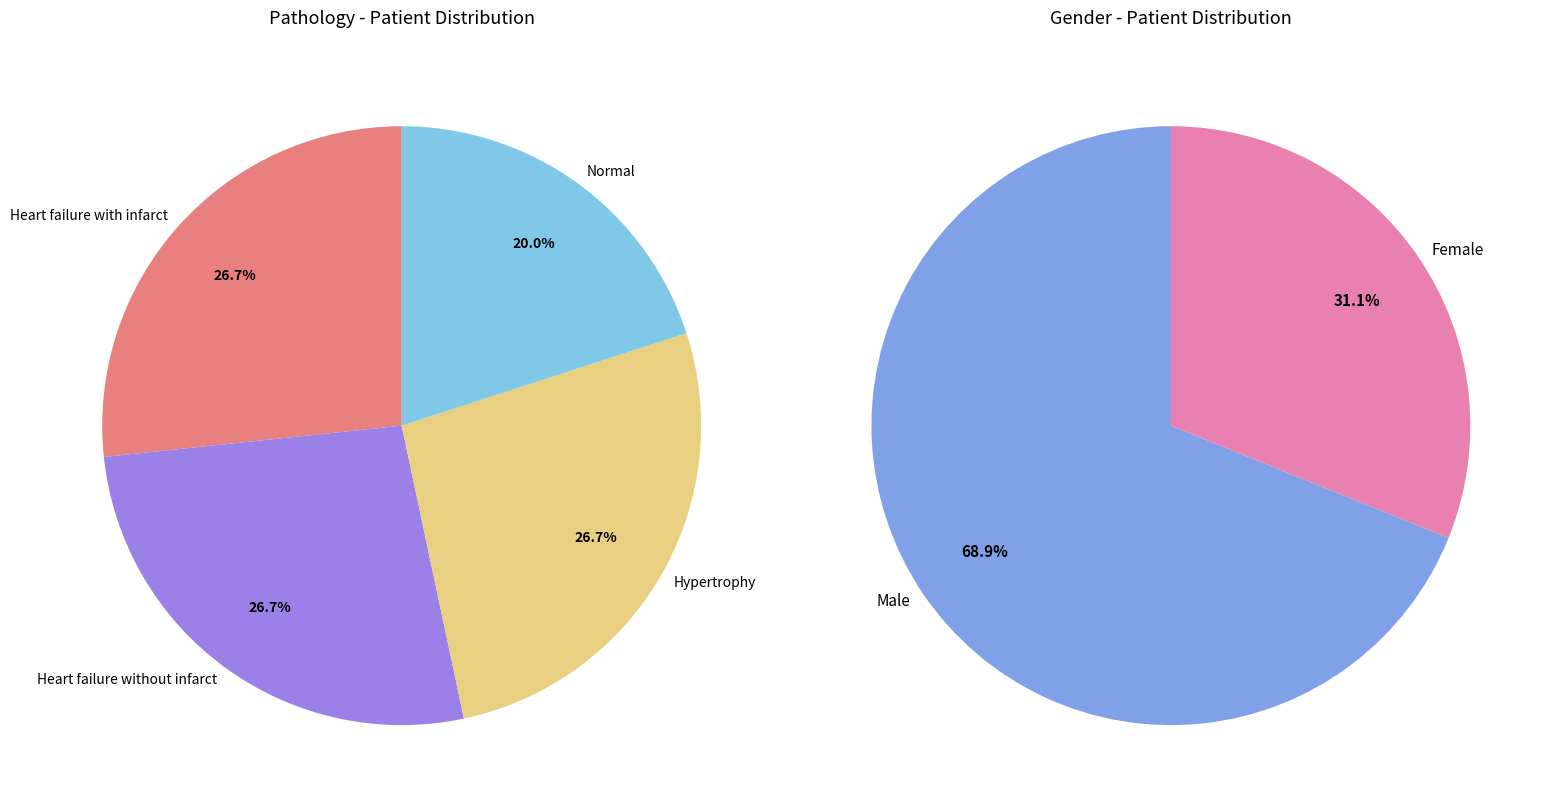

To the nearest percent, what percentage of the pie is Heart failure with infarct?

27%